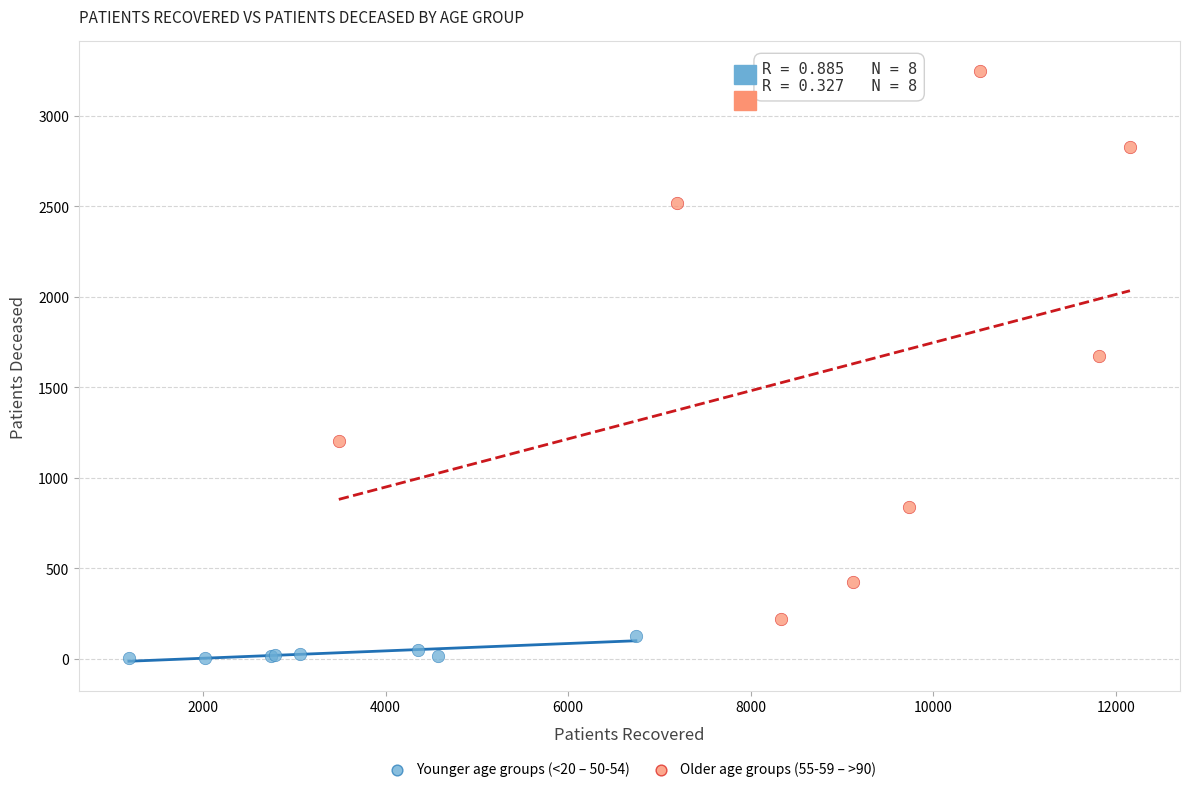

Which series reaches the minimum Y coordinate?

Younger age groups (<20 – 50-54)